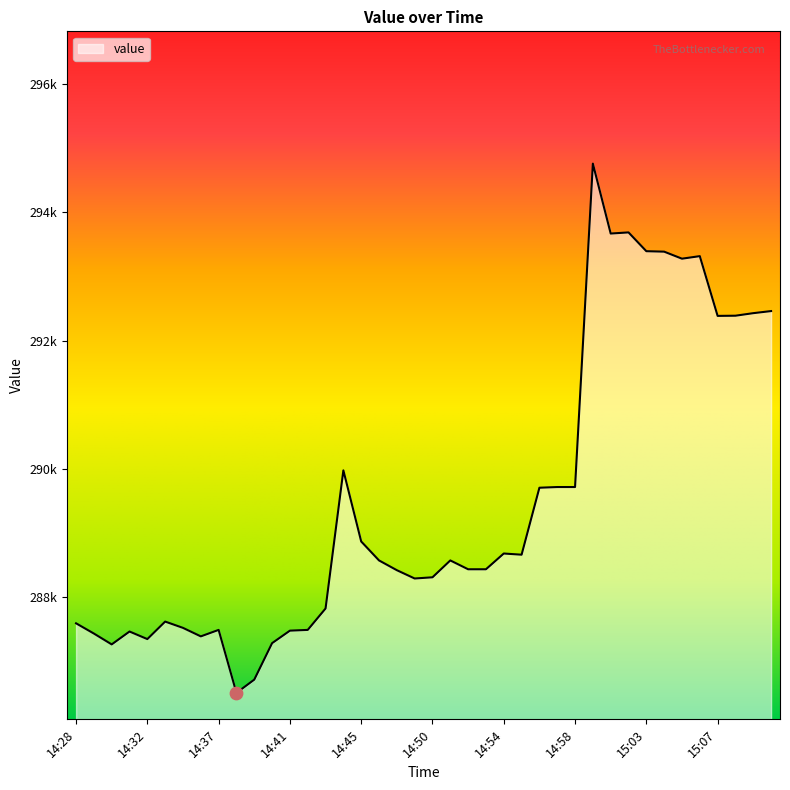

Does the chart have visible grid lines?

No